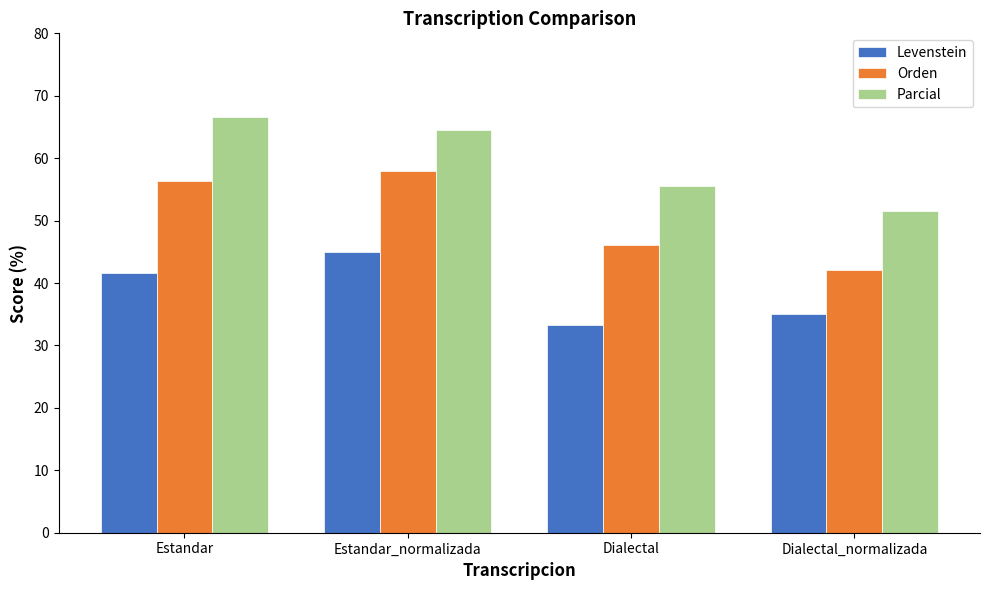

Rank the series by their average value, from lowest to highest.

Levenstein, Orden, Parcial